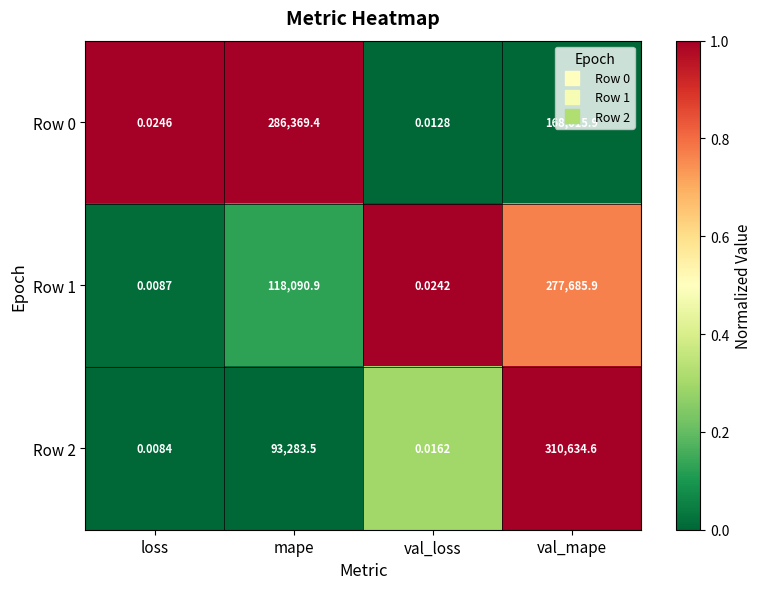

Which category has the lowest value in the Row 0 series?

val_loss